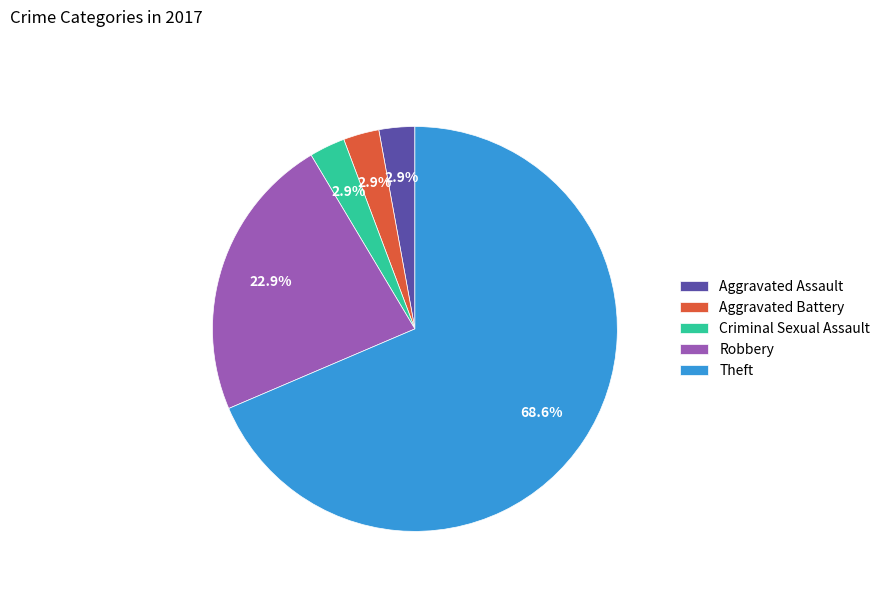

Is there a majority slice in this chart?

Yes